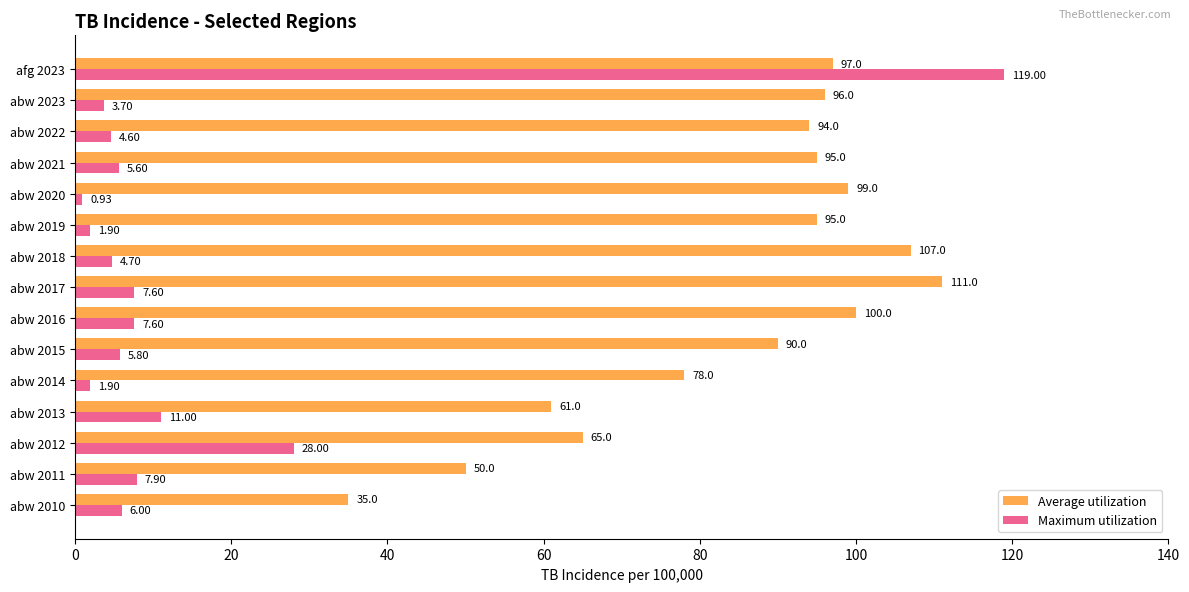

At which category does the chart reach its peak across all series?

afg 2023